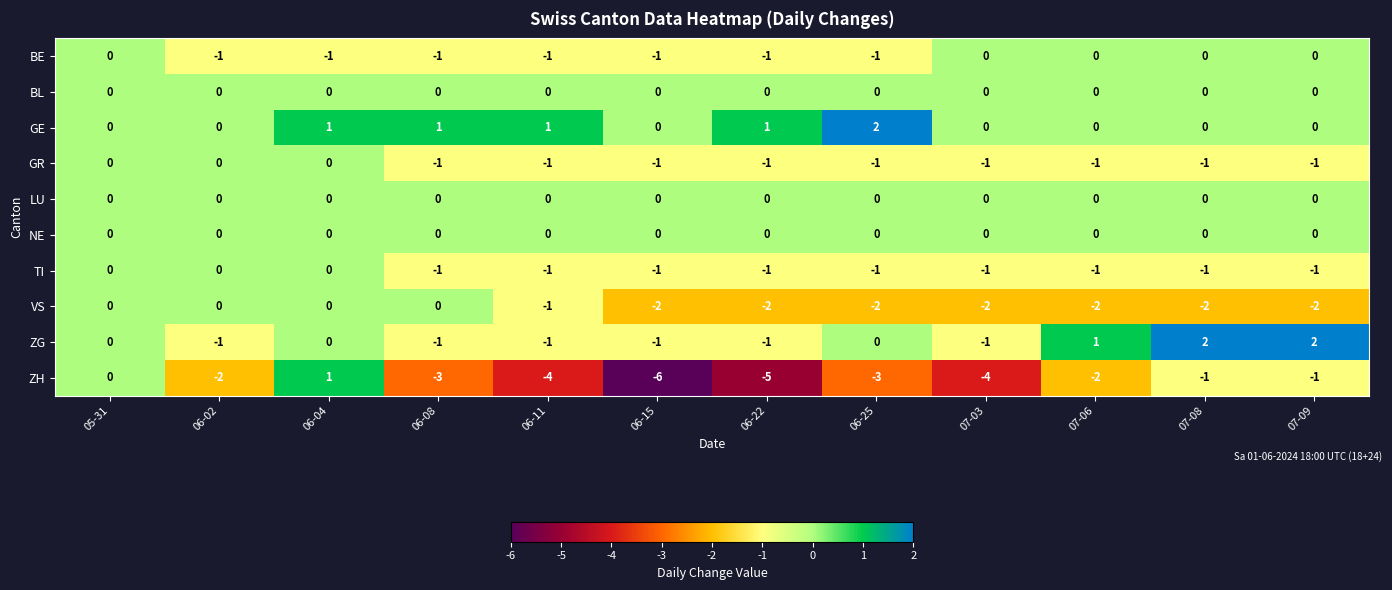

Count the ZG values in the range -1 to 1.

10